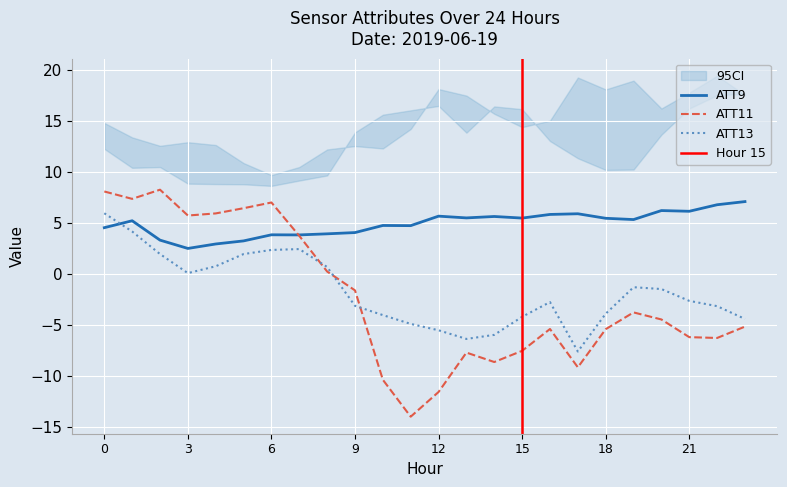

List the labels in order of ATT13 value, largest first.

0, 1, 7, 6, 5, 2, 4, 8, 3, 19, 20, 21, 16, 9, 22, 18, 10, 15, 23, 11, 12, 14, 13, 17